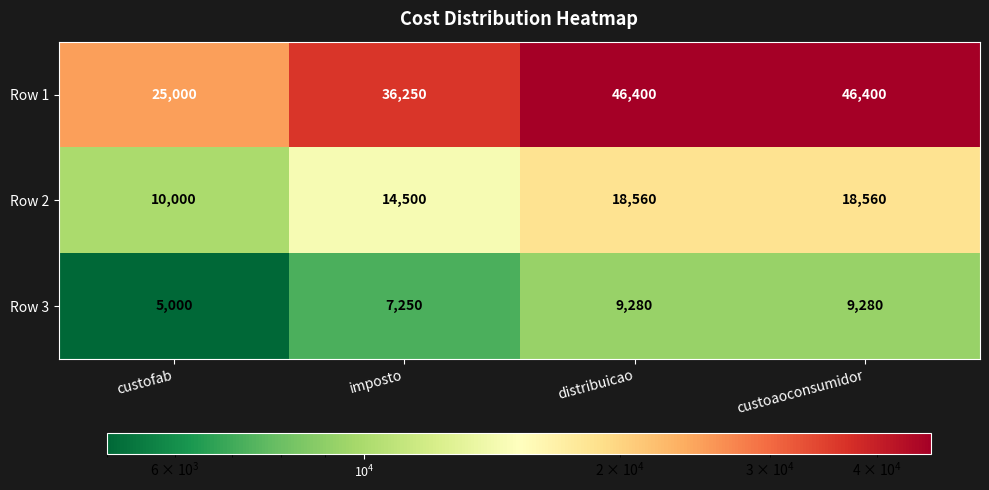

What is the smallest value displayed?

5000